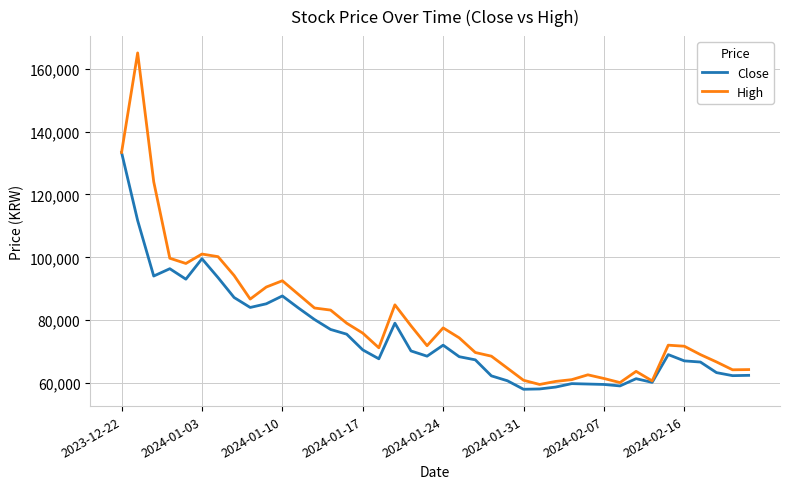

What is the highest value of the High series?

165064